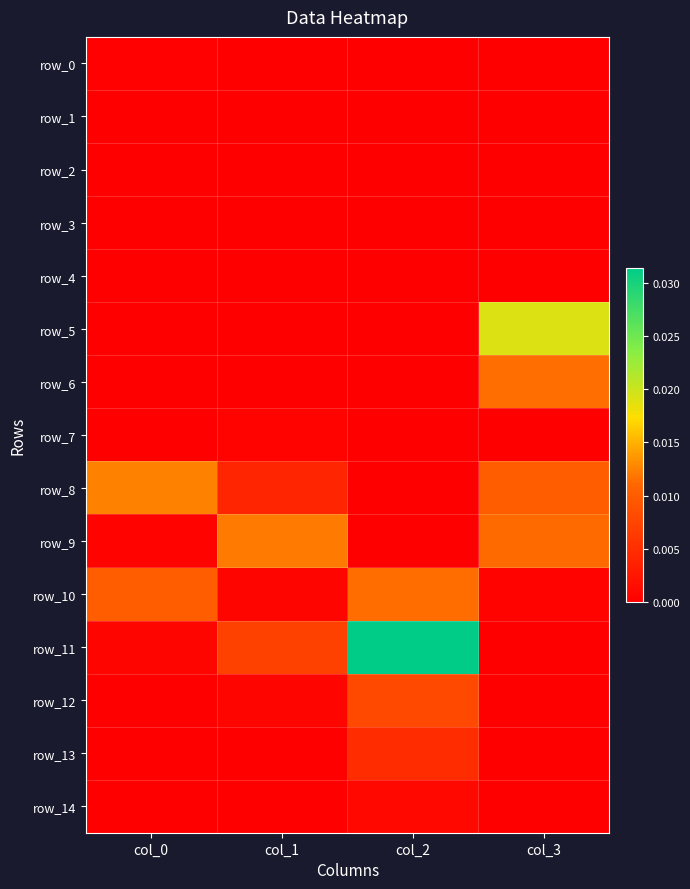

At which category is the sum across all series the highest?

col_2